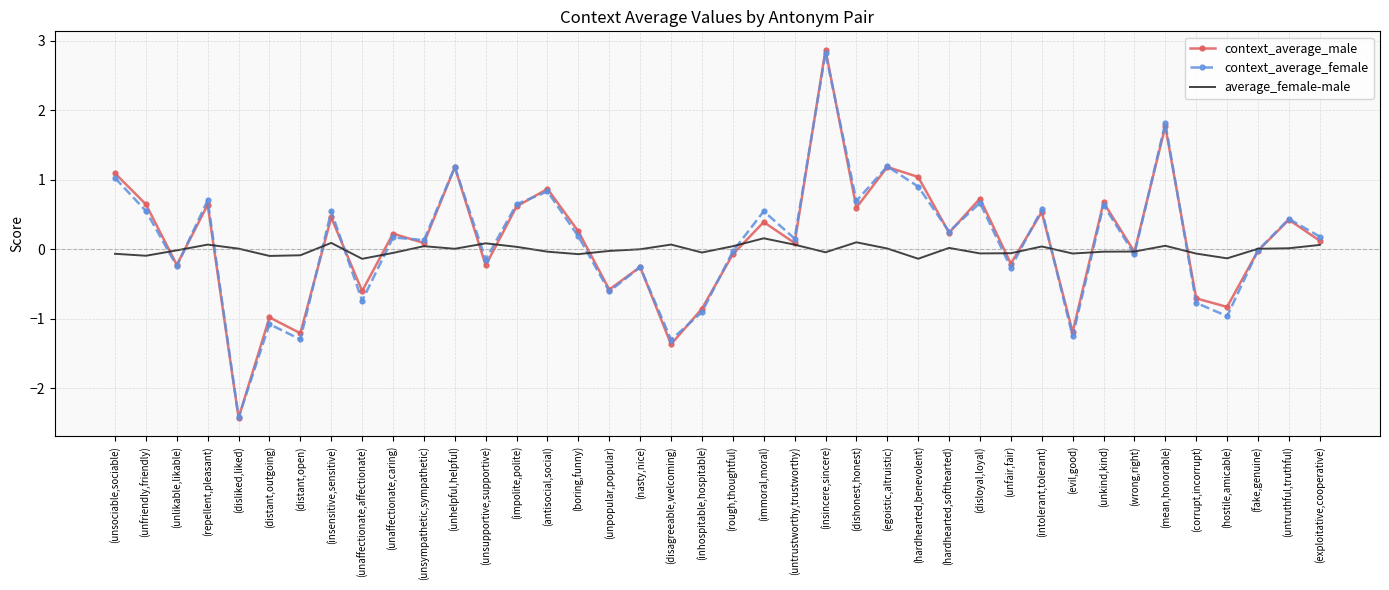

Which series has the widest spread of values?

context_average_male